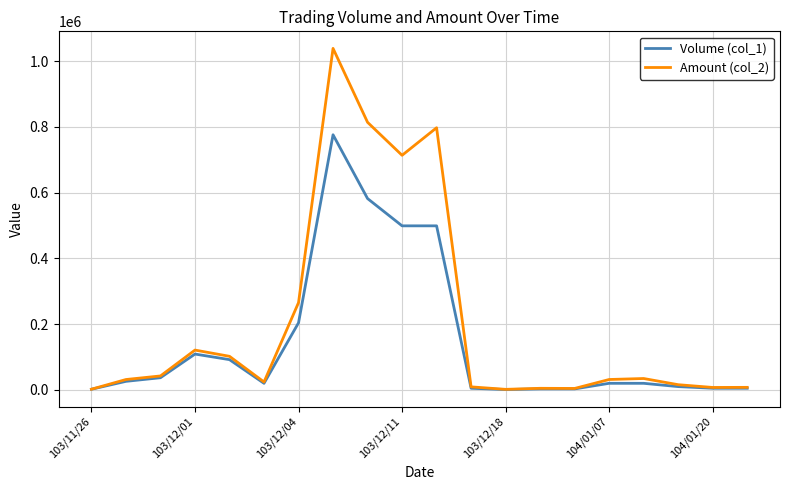

Which series has the largest range (max minus min)?

Amount (col_2)